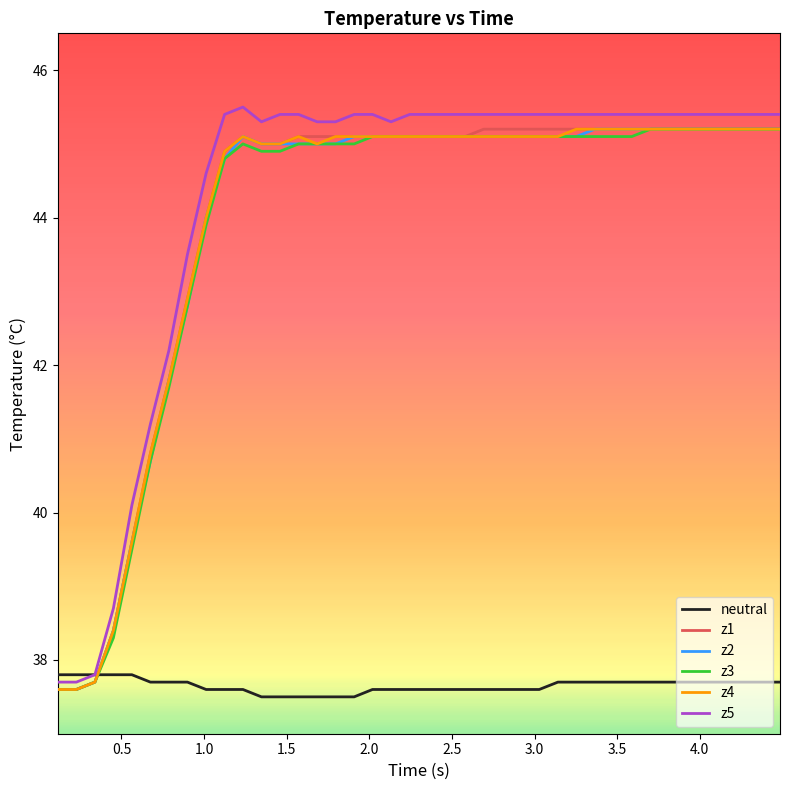

What is the maximum value for neutral?

37.8